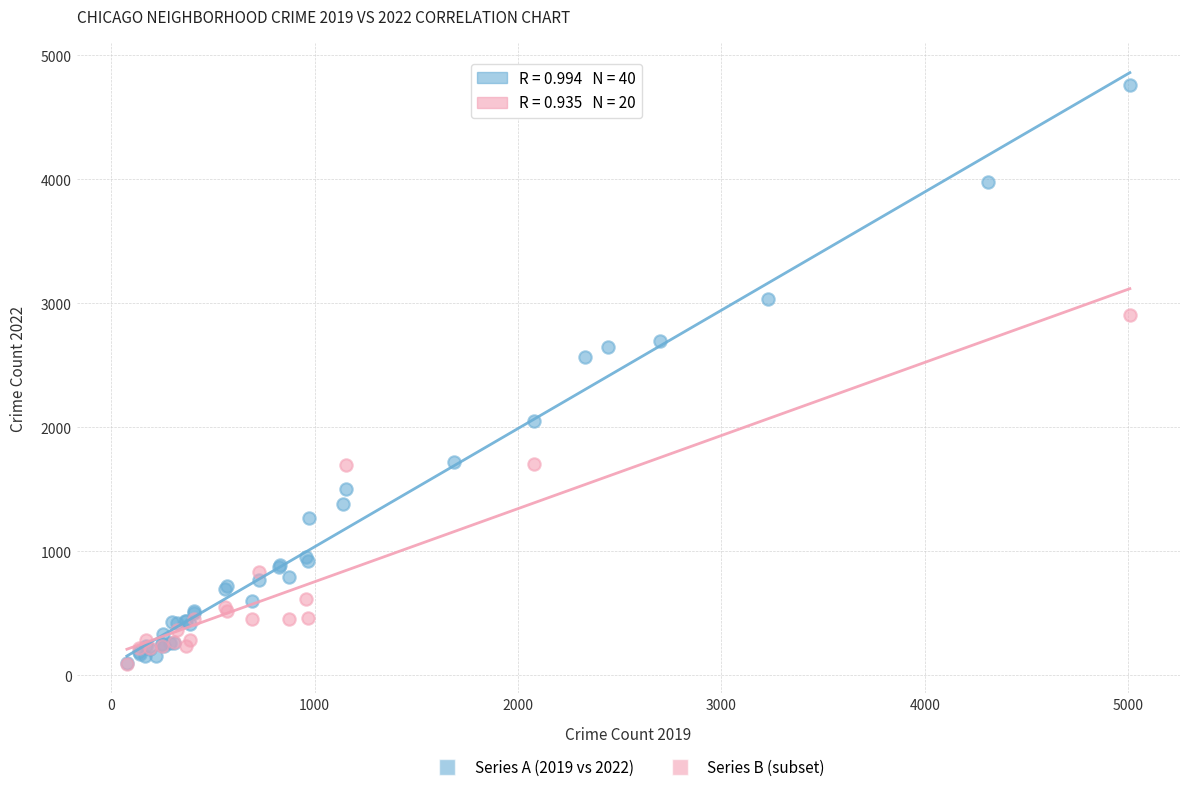

Which series contains the highest Y value?

Series A (2019 vs 2022)